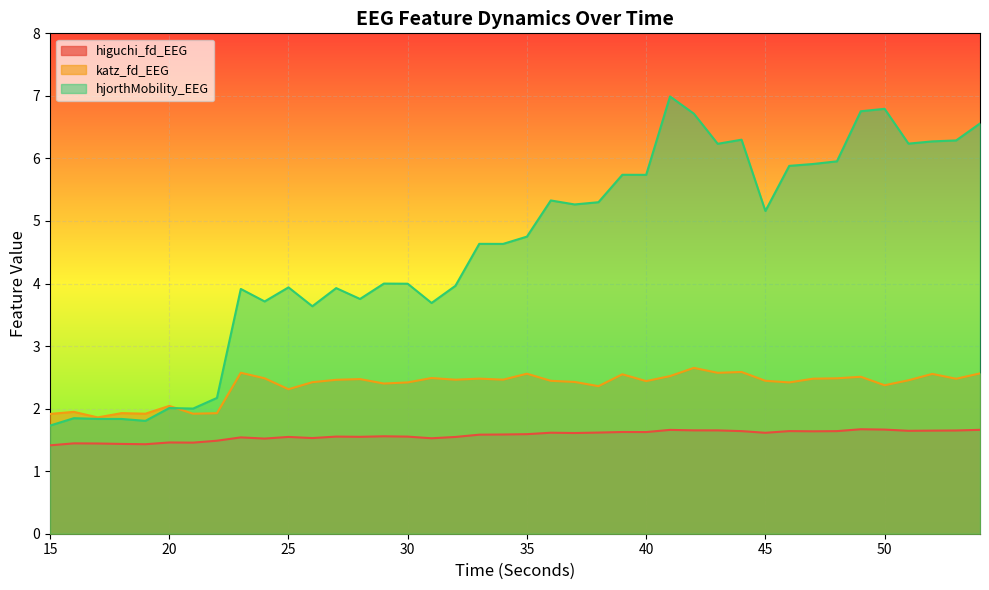

At which label does katz_fd_EEG first exceed 2?

20